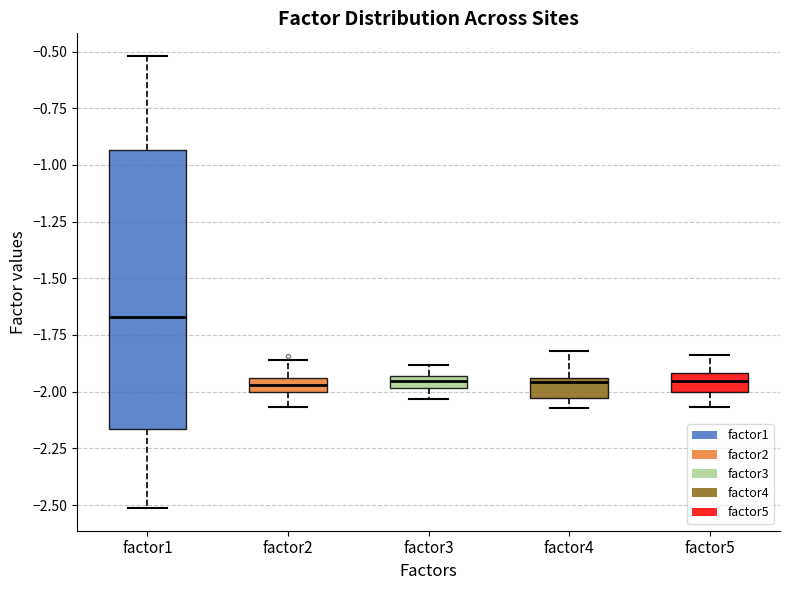

Which box has the highest median line?

factor1